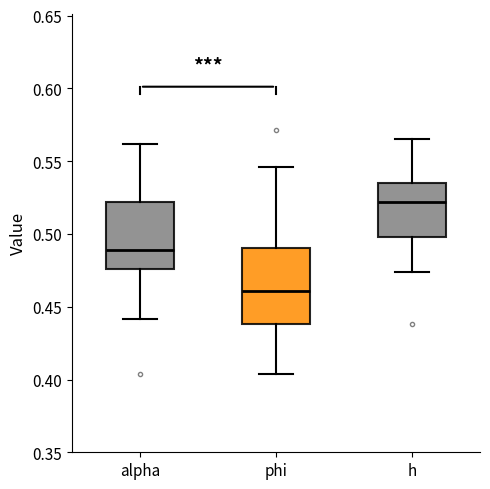

Where does the upper whisker of the box for alpha end on the y-axis? The values are not printed on the chart, so give them approximately, as read against the axis.

0.560